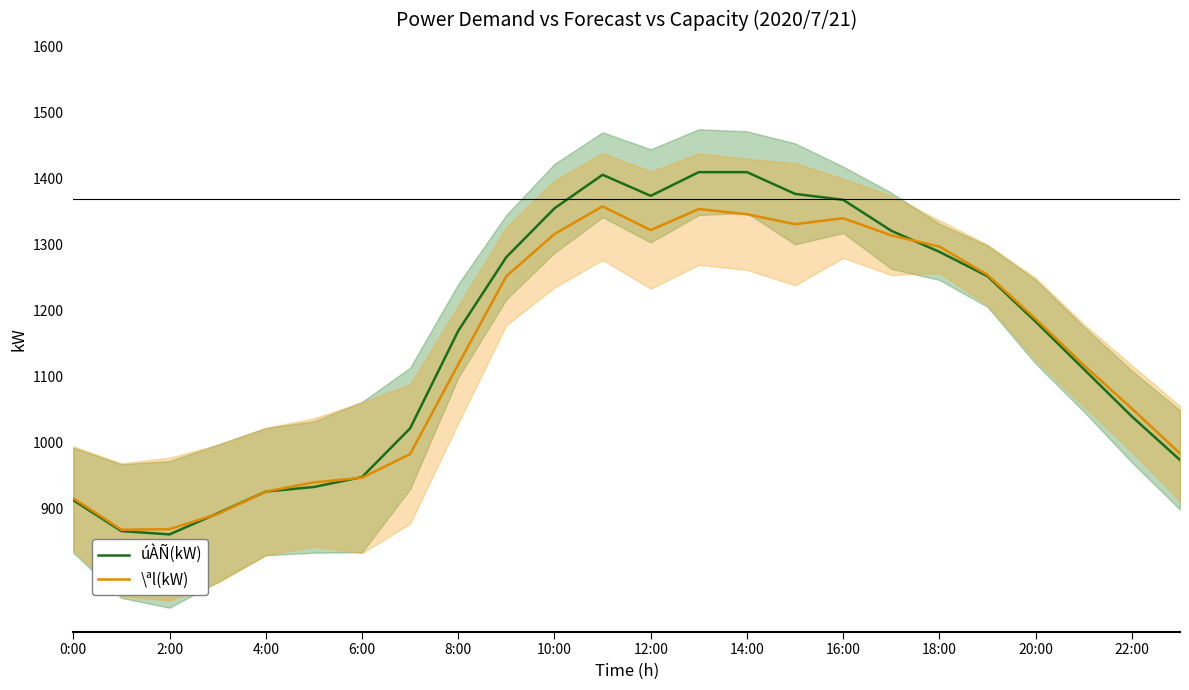

What is the highest value of the úÀÑ(kW) series?

1410